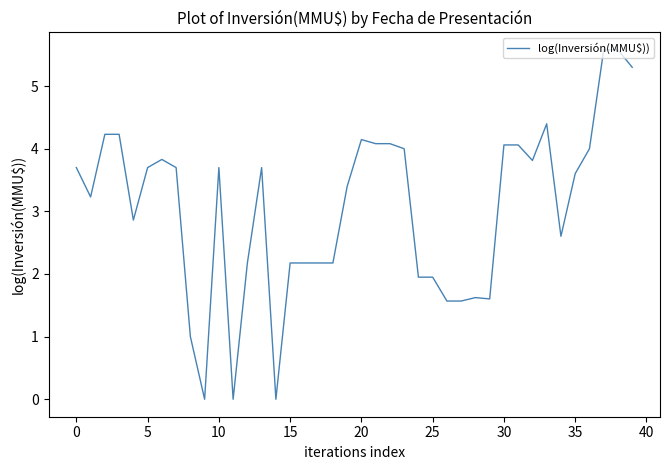

What is the maximum value shown in the chart?

5.6